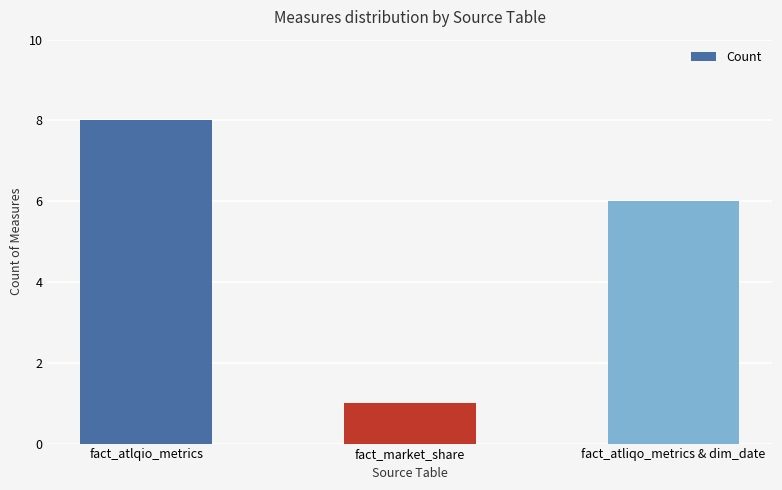

Read the value at fact_atlqio_metrics.

8